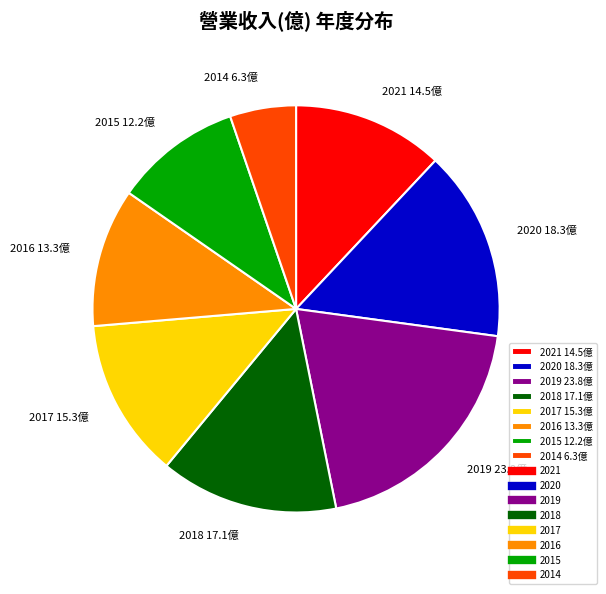

Approximately how many times larger is the value at 2014 6.3億 compared to 2016 13.3億?

0.5